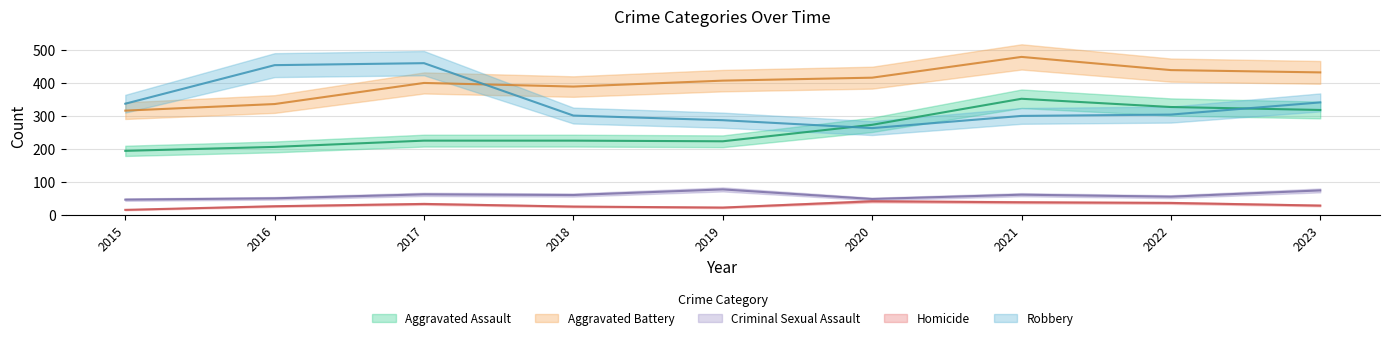

At which category is the sum across all series the highest?

2021